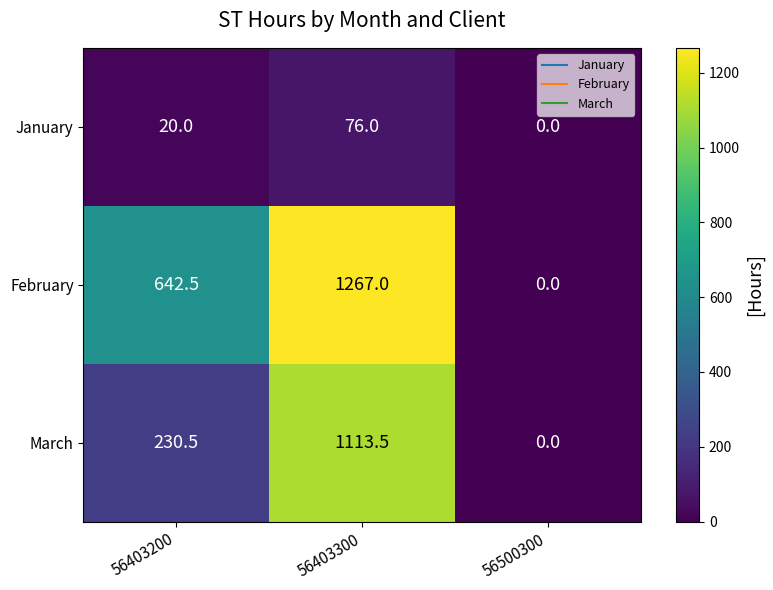

How many distinct data groups are displayed?

3